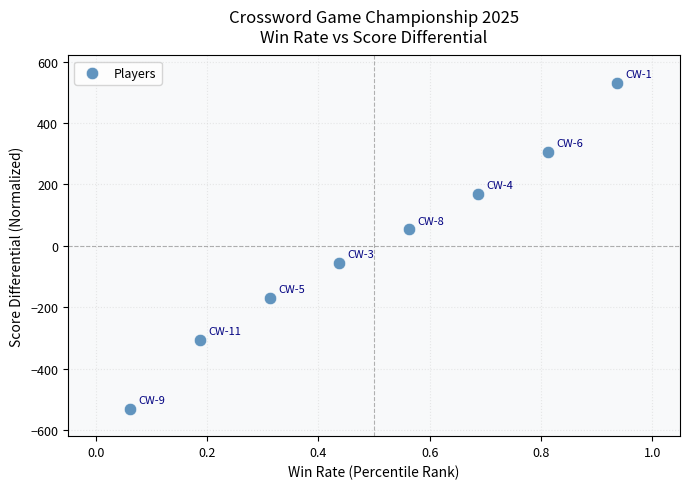

What is the range of X values (max minus min)?

0.9